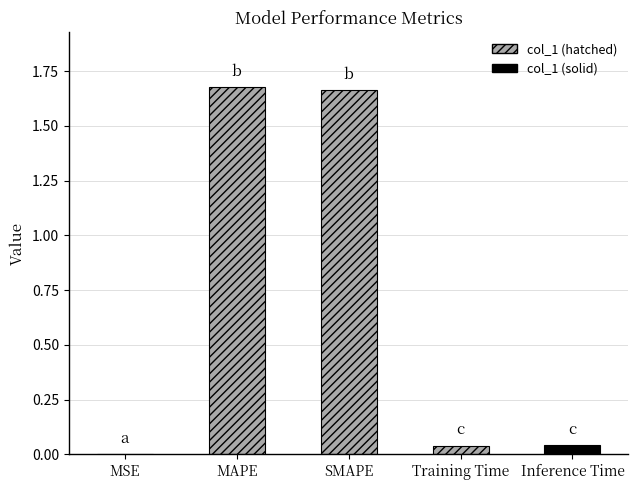

Are the bars horizontal?

No